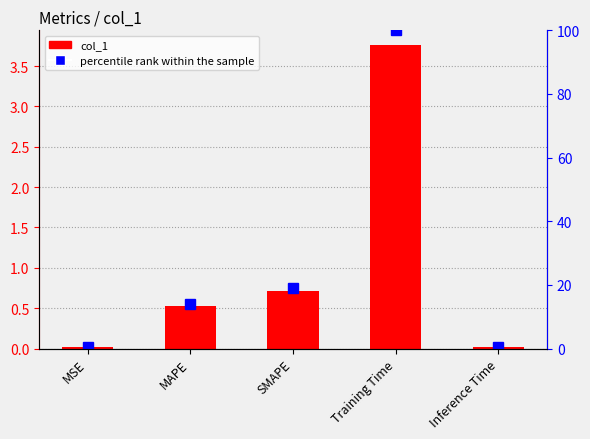

At which label does percentile rank within the sample reach its minimum?

MSE